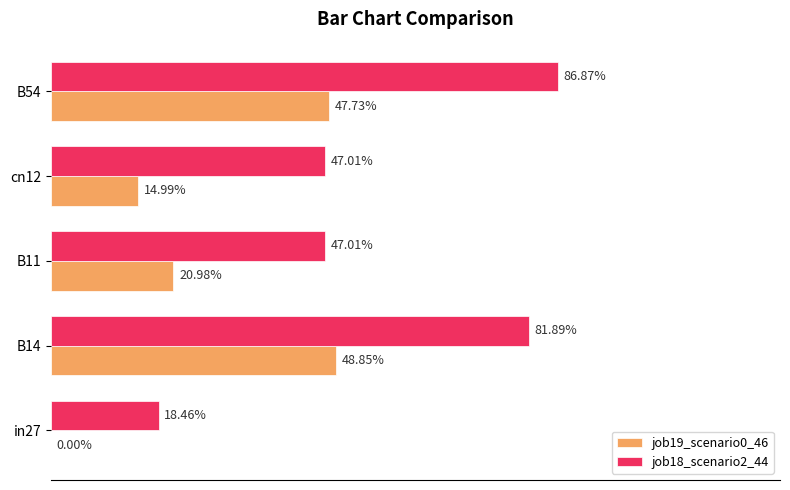

What are all the series names shown in the legend?

job19_scenario0_46, job18_scenario2_44